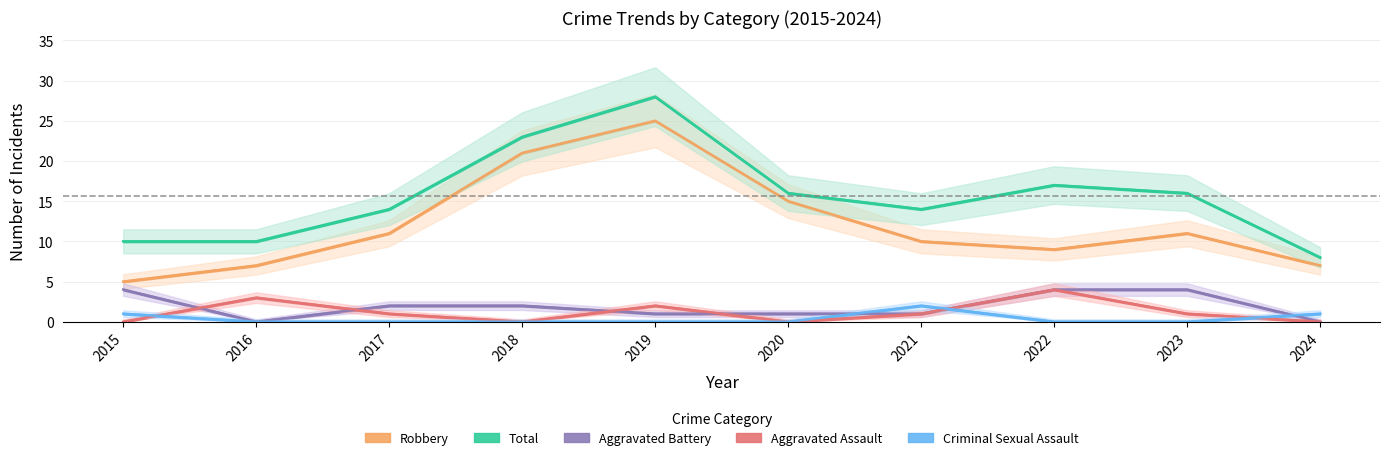

What is the total value across all series at 2024?

16